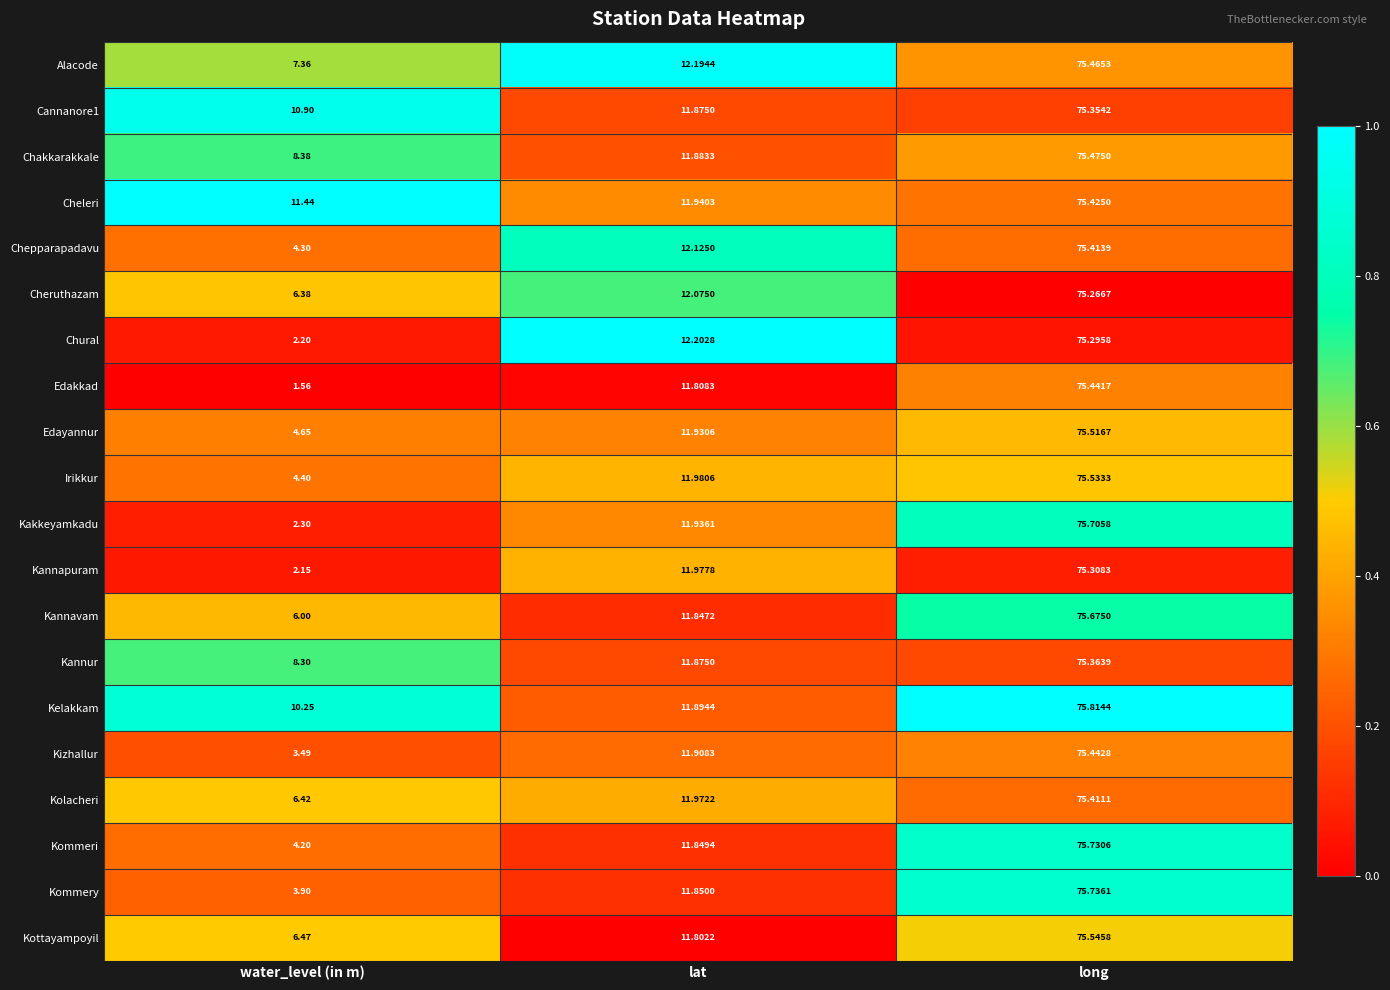

Which category has the lowest value across all series?

water_level (in m)